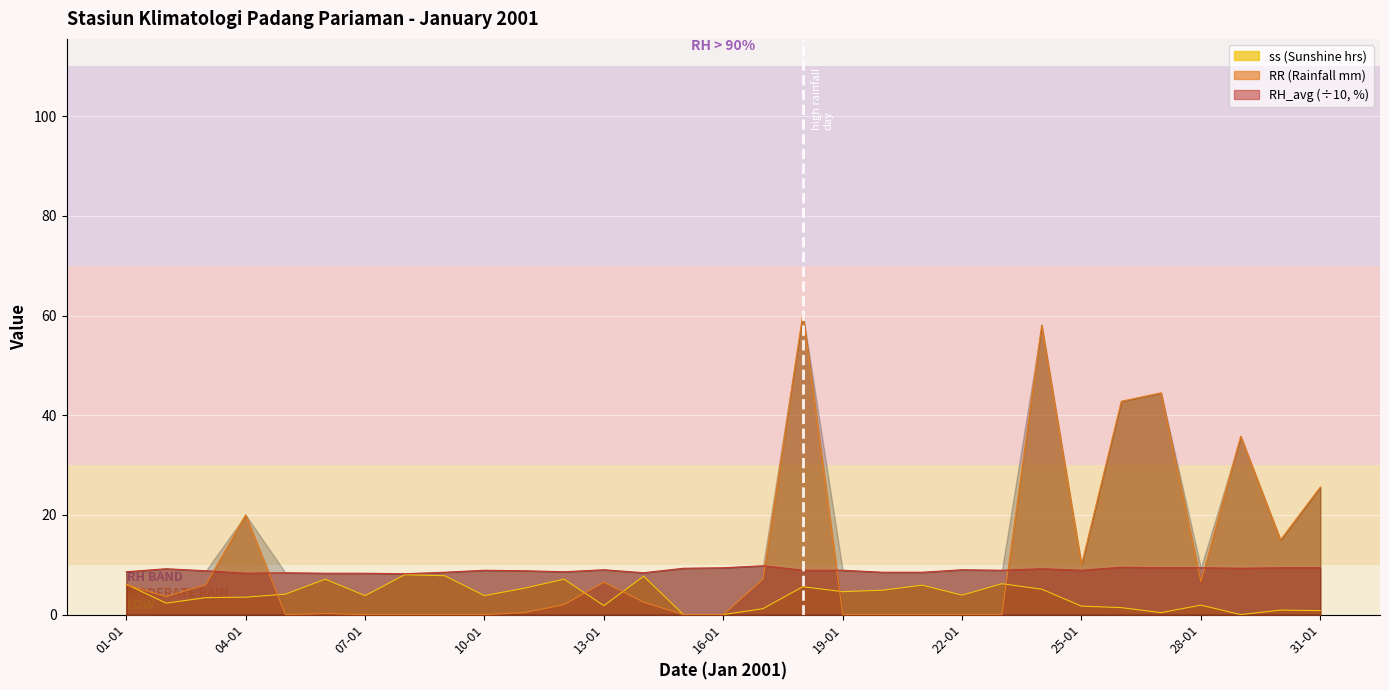

At which category does RH_avg (%) reach its first local peak?

02-01